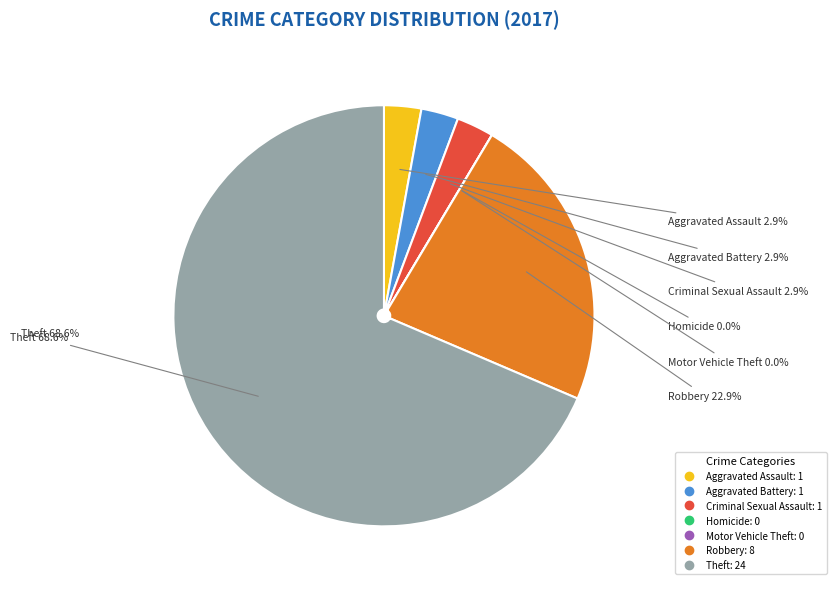

Combined, what portion of the pie is Homicide and Aggravated Assault?

2.9%